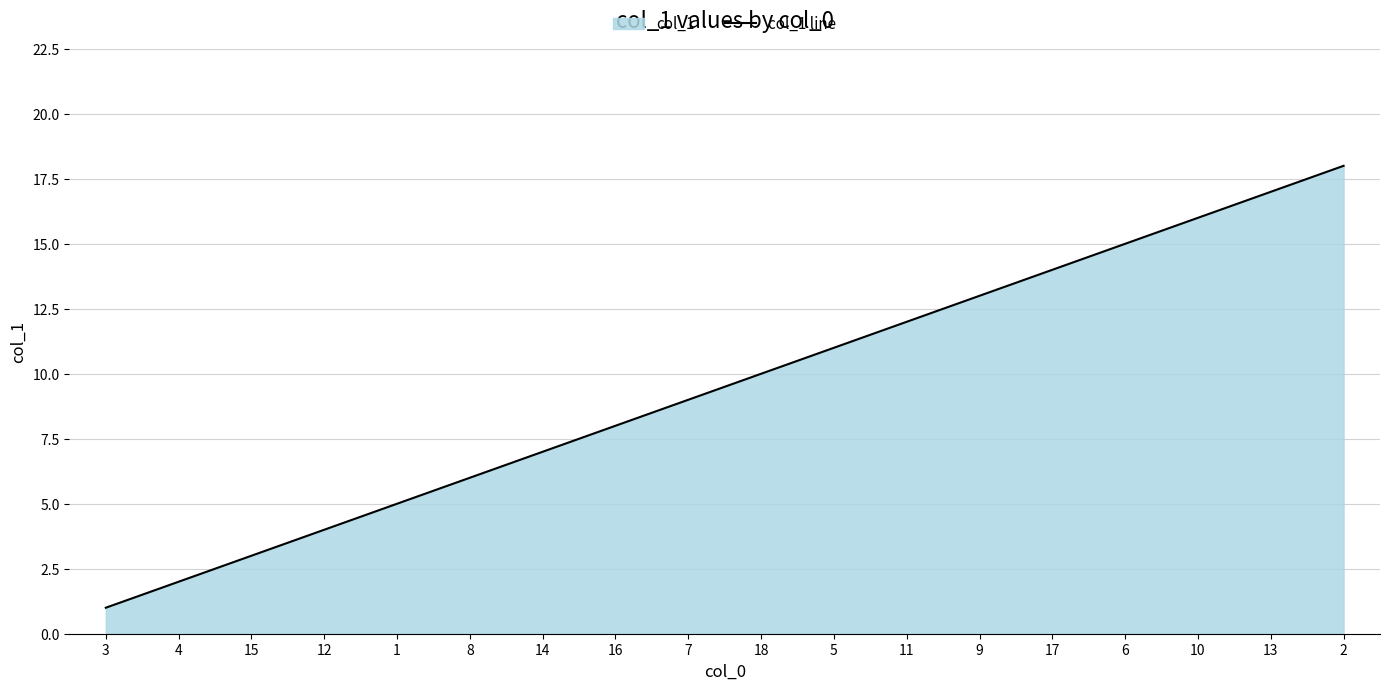

What is the smallest value displayed?

1